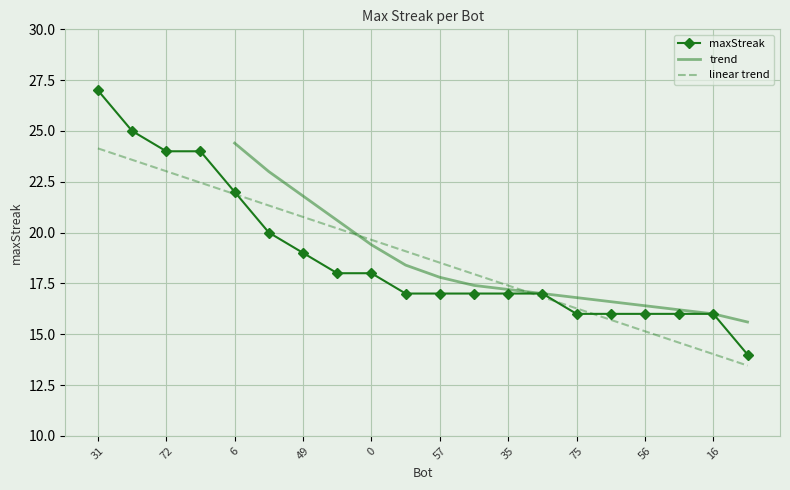

What is the minimum value for linear trend?

13.5